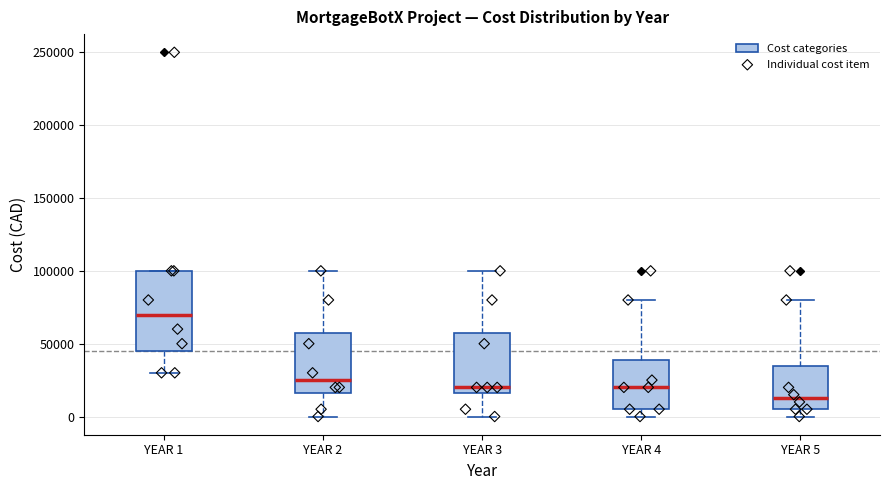

Reading left to right, read every box against the y-axis: the position of its median line, the range the box covers, and the ends of its whiskers. The values are not printed on the chart, so give them approximately, as read against the axis.

YEAR 1: median 70000, box 45000 to 100000, whiskers 30000 to 100000
YEAR 2: median 25000, box 15000 to 60000, whiskers 0 to 100000
YEAR 3: median 20000, box 15000 to 60000, whiskers 0 to 100000
YEAR 4: median 20000, box 5000 to 40000, whiskers 0 to 80000
YEAR 5: median 15000, box 5000 to 35000, whiskers 0 to 80000